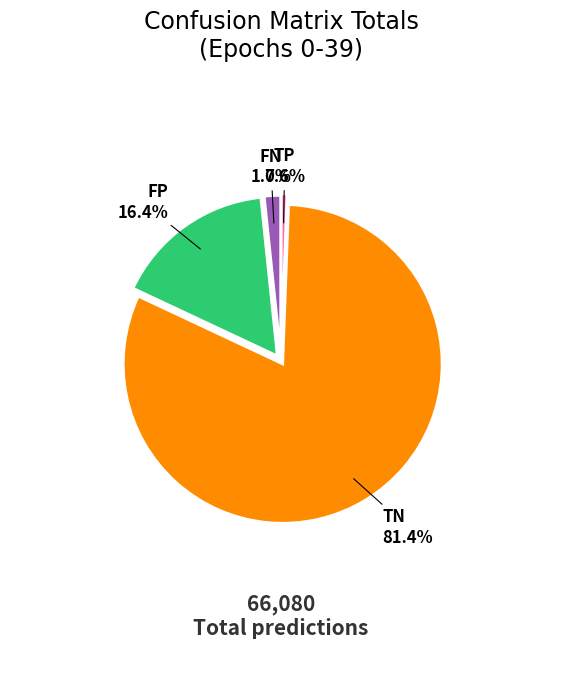

Is there a majority slice in this chart?

Yes